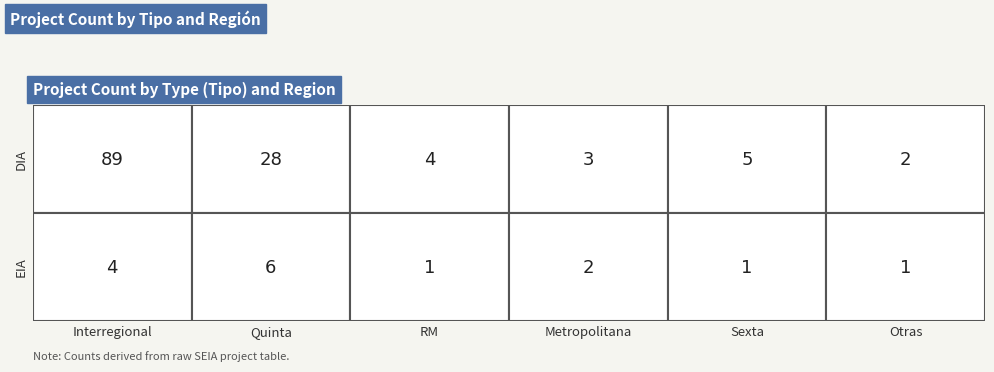

What is the difference between the second highest and second lowest values in the EIA series?

3